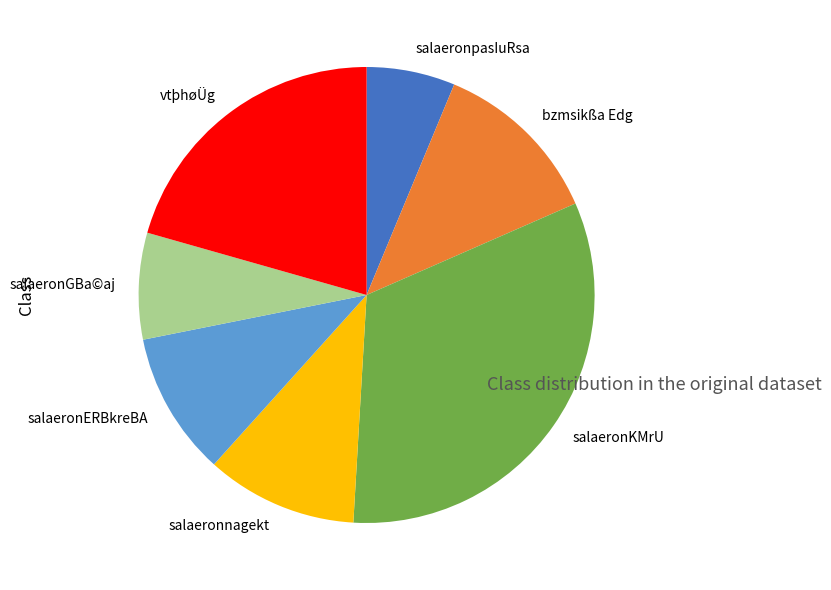

The vtþhøÜg slice represents 21% of the pie. True or false?

True